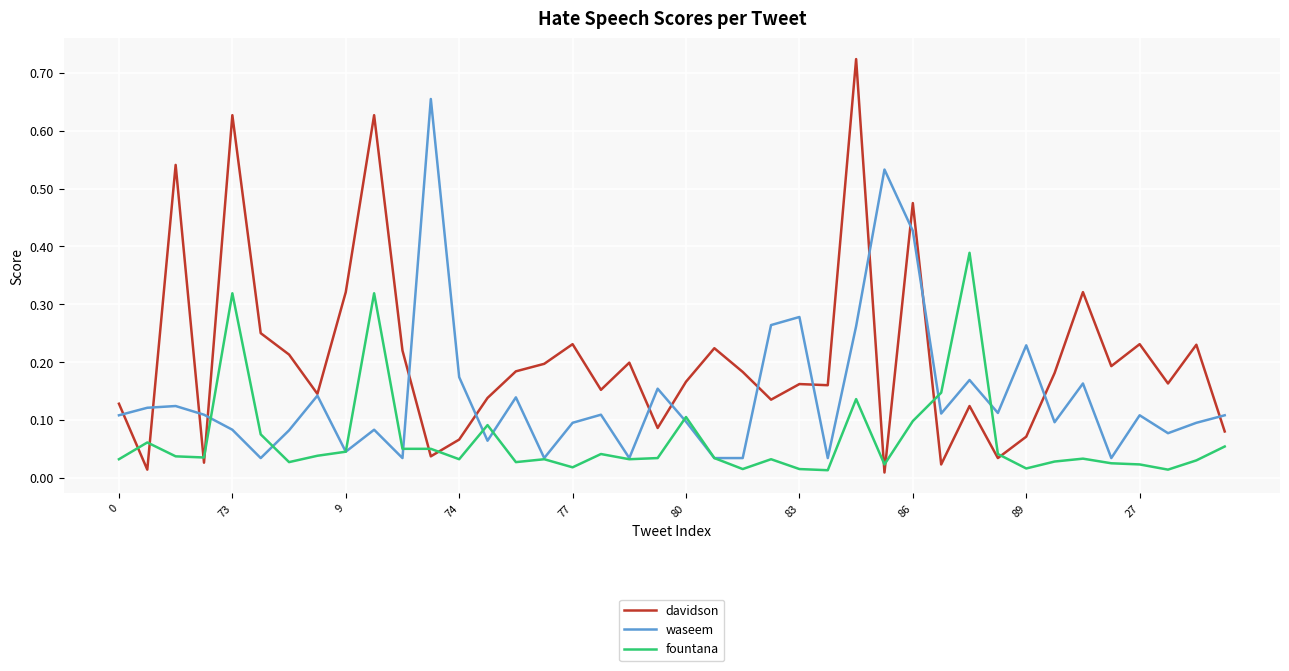

True or false: waseem and fountana cross at least once.

True